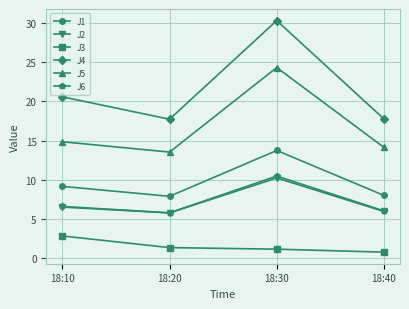

How many lines are shown in the chart?

6